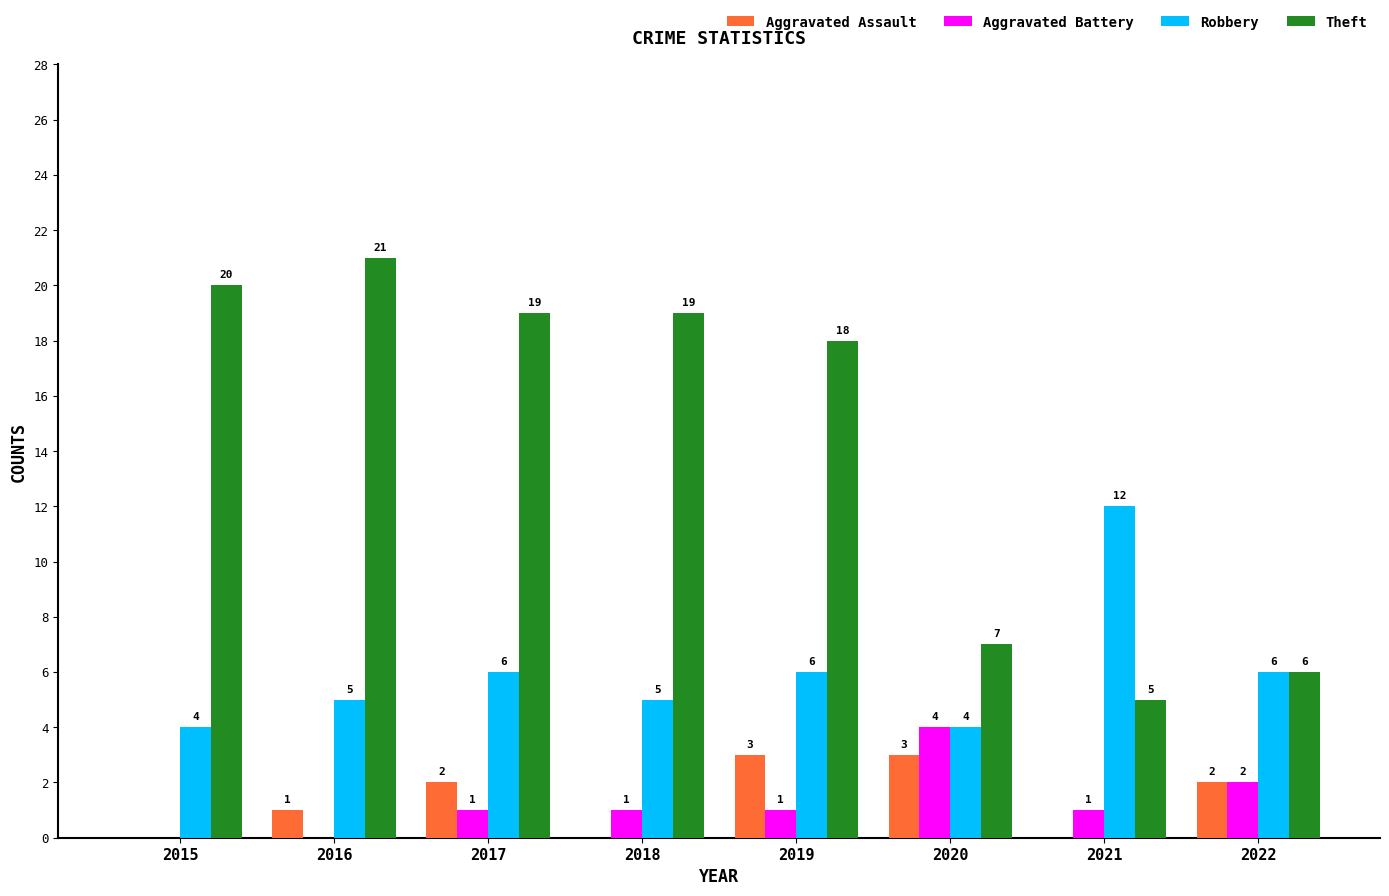

What is the greatest value displayed?

21